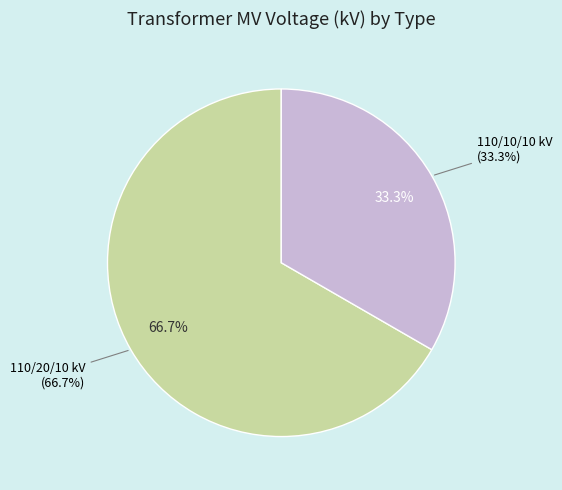

To the nearest percent, what is the combined percentage of 63/25/38 MVA 110/10/10 kV and 63/25/38 MVA 110/20/10 kV?

100%